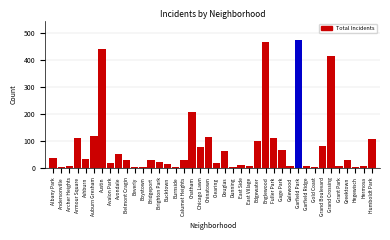

True or false: the data shows 17 at Clearing.

True